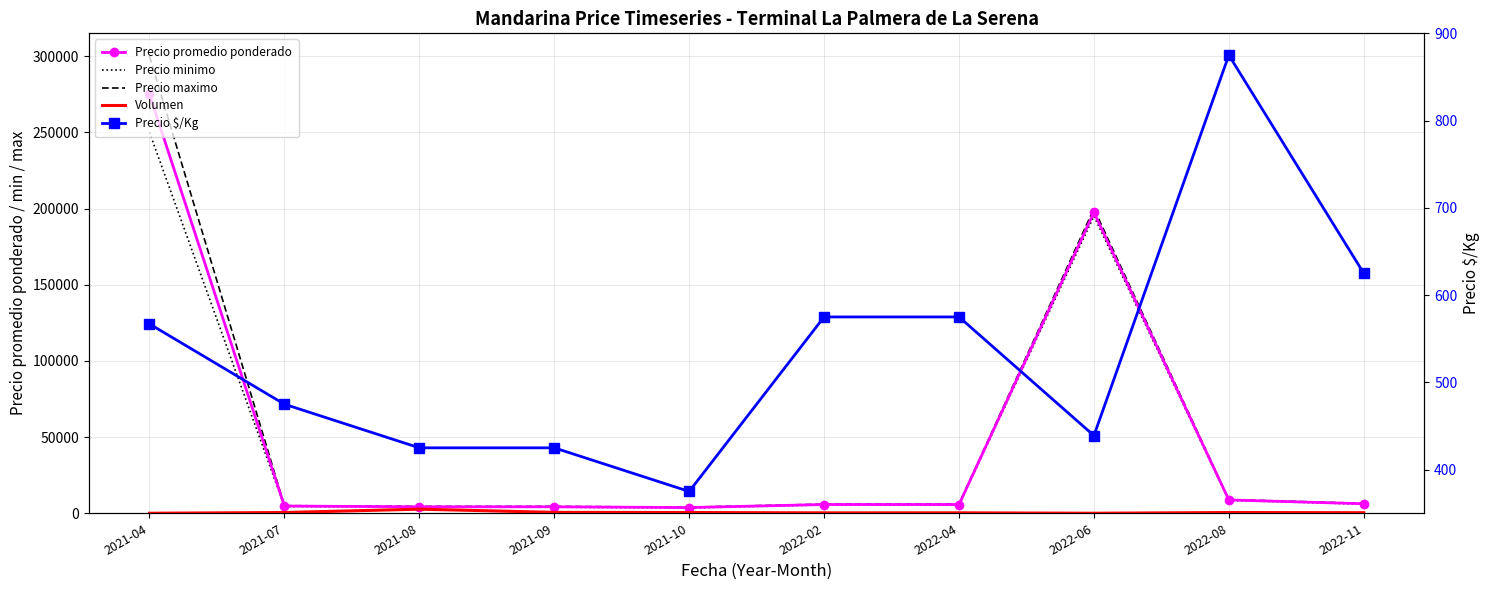

Count the number of data series in this chart.

5